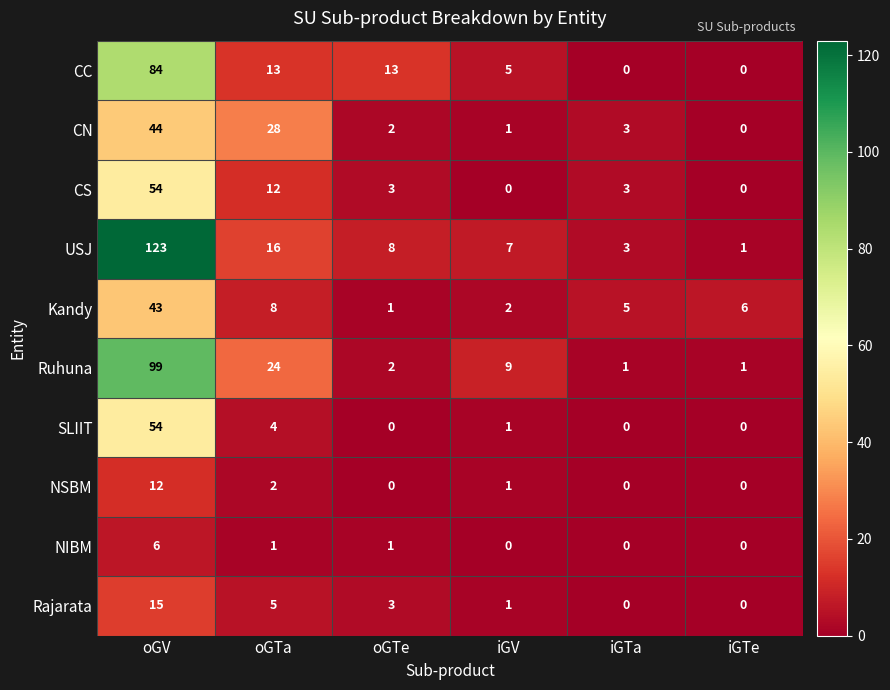

Count the number of categories in the chart.

6